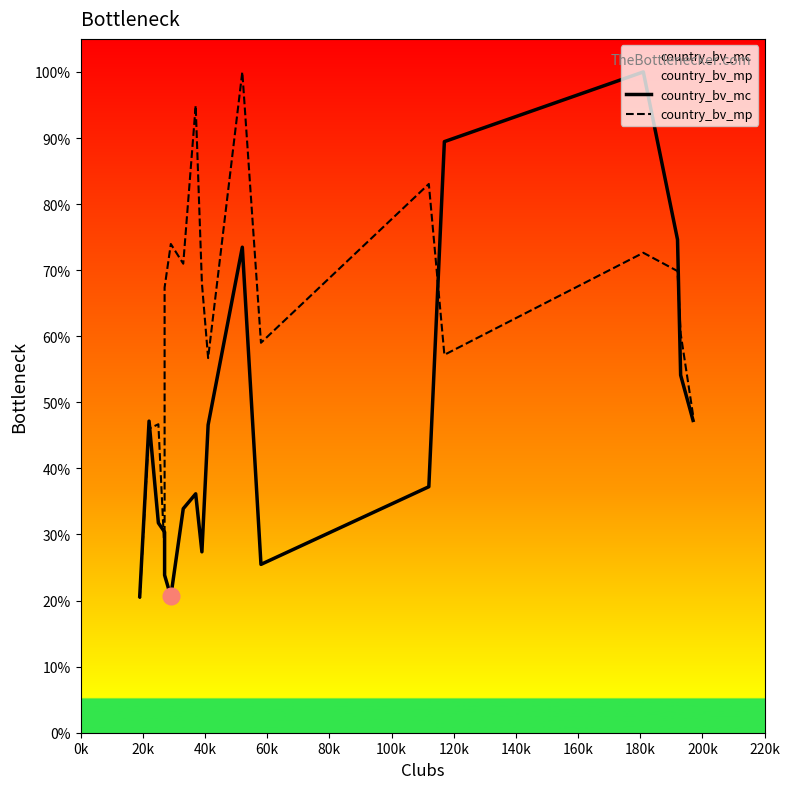

Does the chart display data point markers on the line(s)?

No